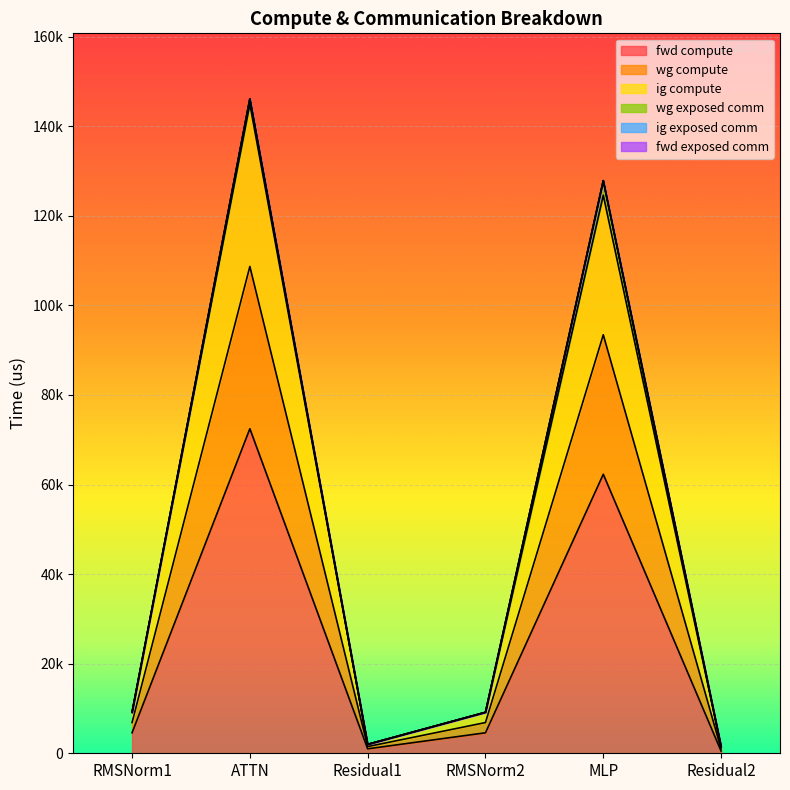

What is the minimum value for fwd compute?

498.1